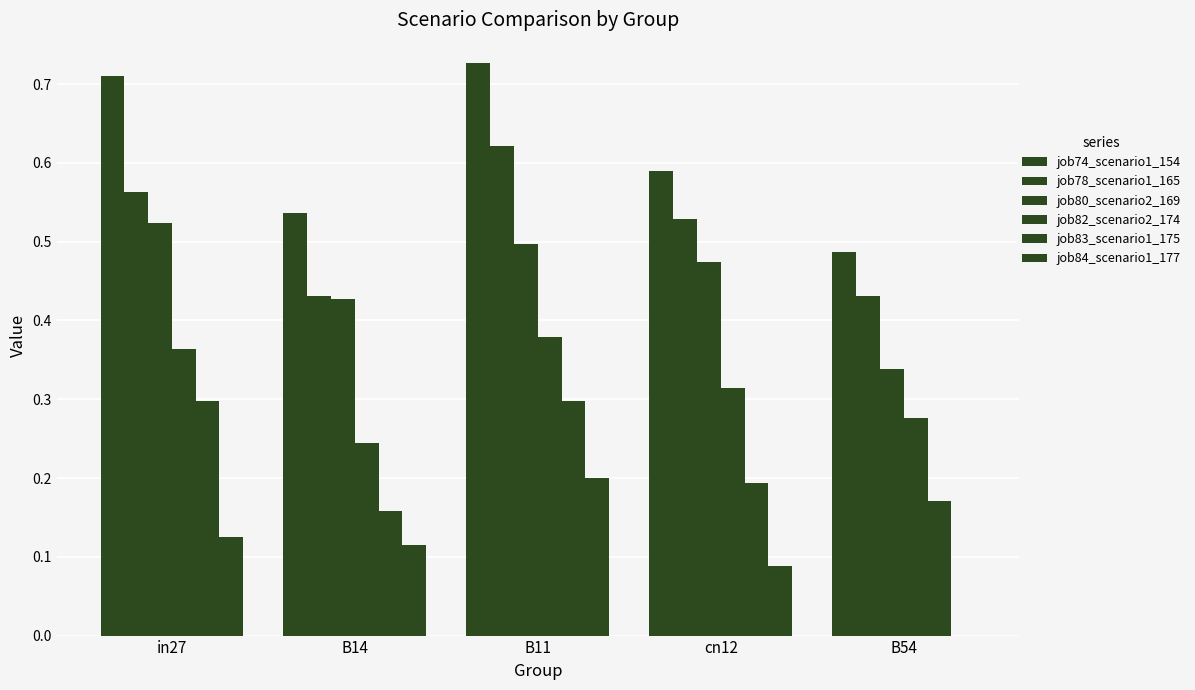

Which has a higher value, B11 or cn12?

B11